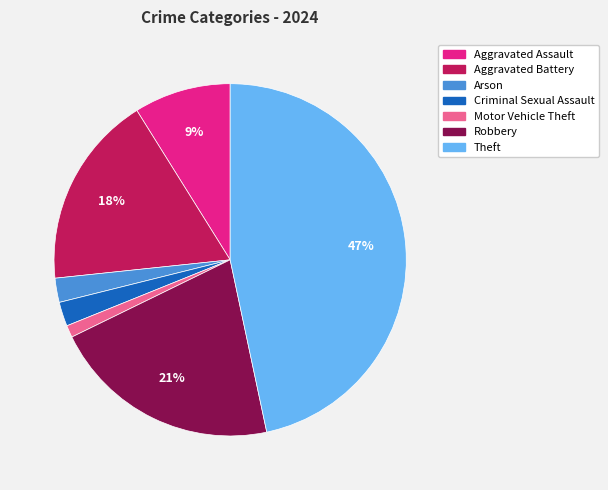

Is it true that Criminal Sexual Assault is 2% of the pie?

True